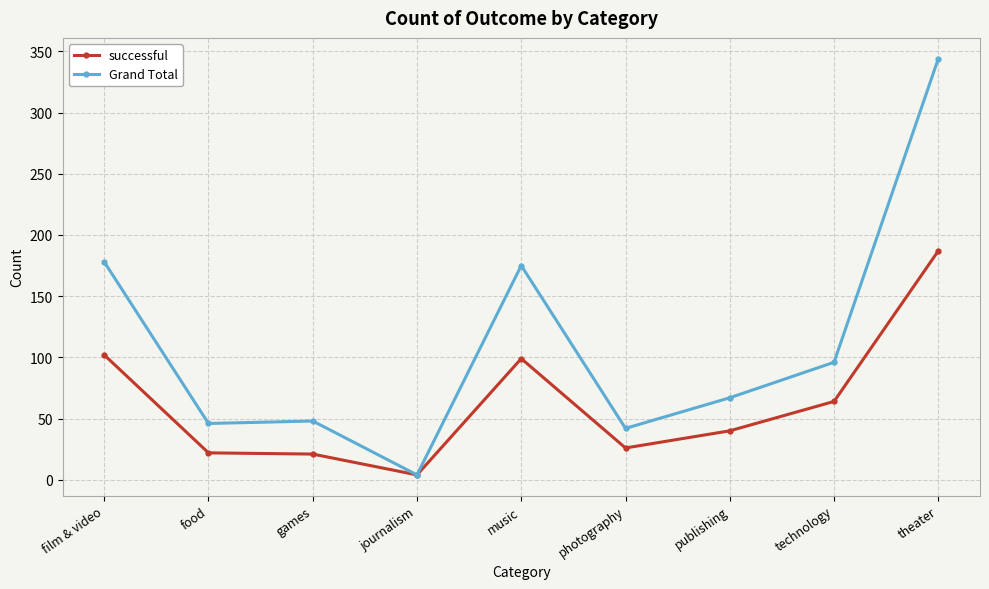

Is the value of Grand Total at food greater than the value of successful at food?

Yes